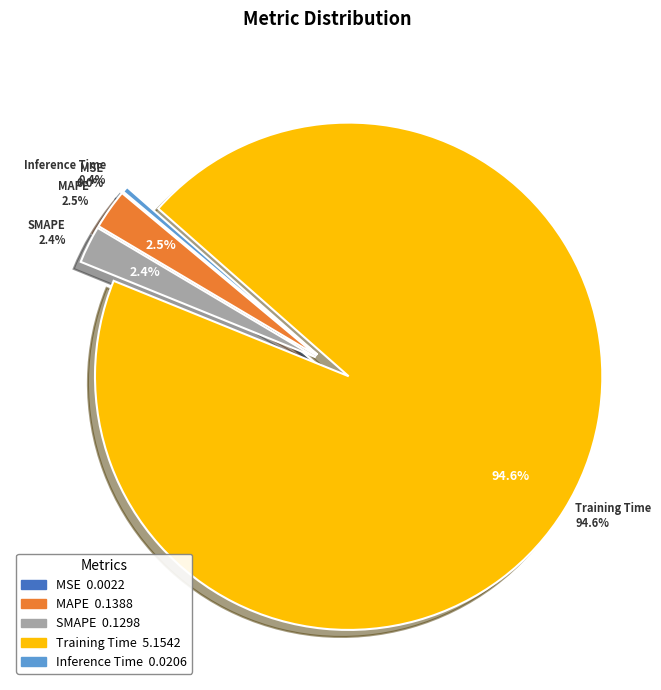

How much of the chart is everything except MAPE?

97.5%